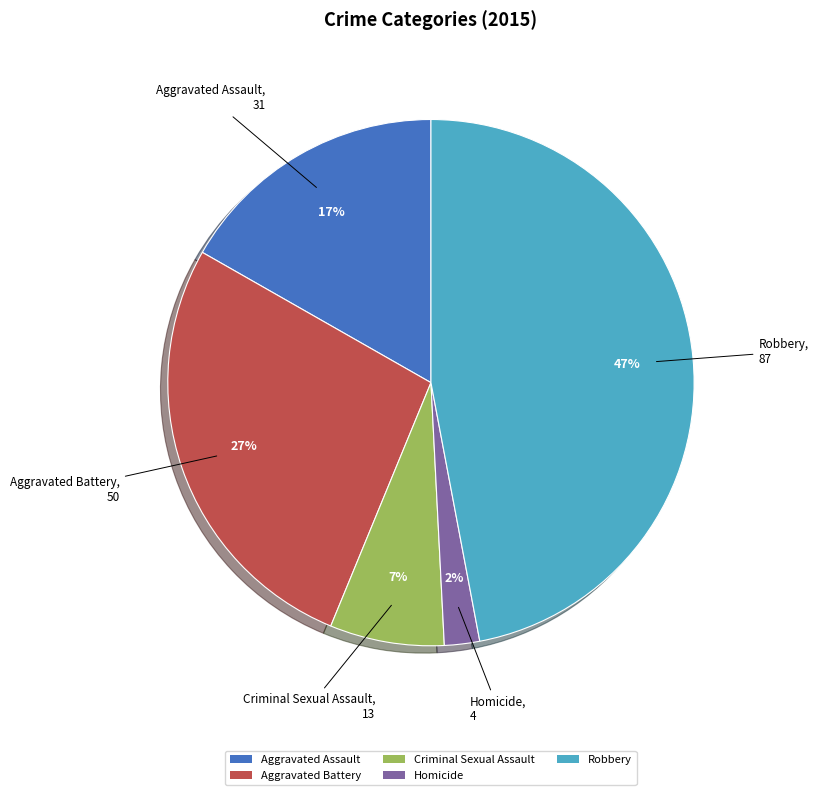

Which slice is the largest?

Robbery